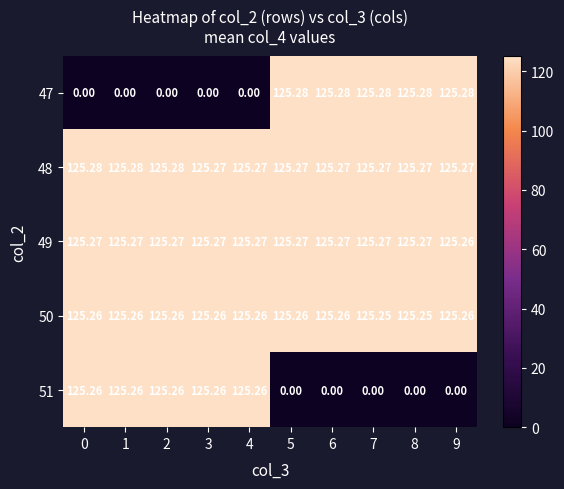

How many data points does each series have?

10